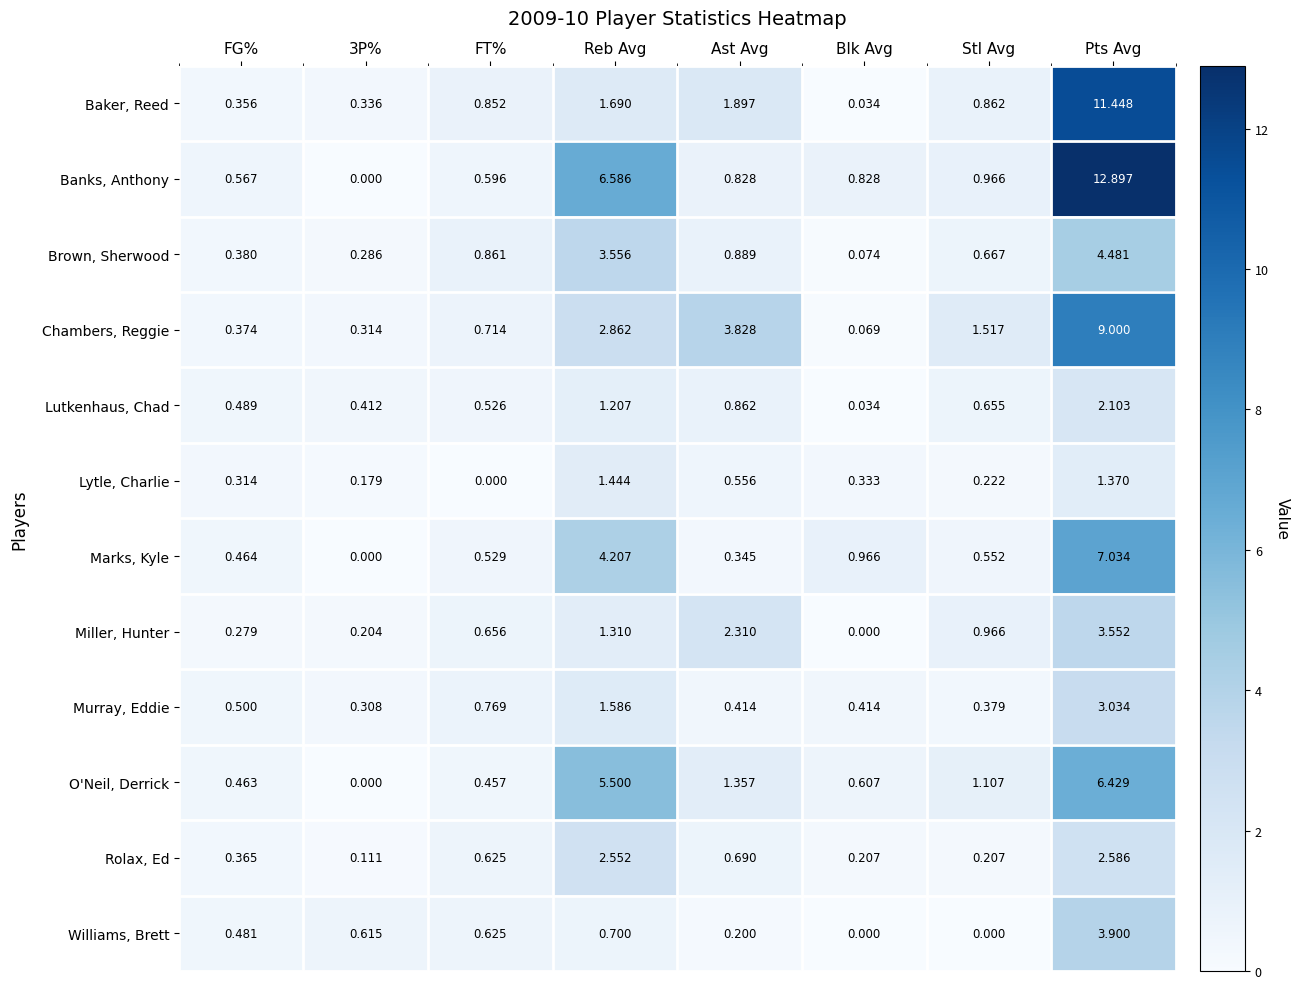

Rank the series by their maximum value, from highest to lowest.

Banks, Anthony, Baker, Reed, Chambers, Reggie, Marks, Kyle, O'Neil, Derrick, Brown, Sherwood, Williams, Brett, Miller, Hunter, Murray, Eddie, Rolax, Ed, Lutkenhaus, Chad, Lytle, Charlie